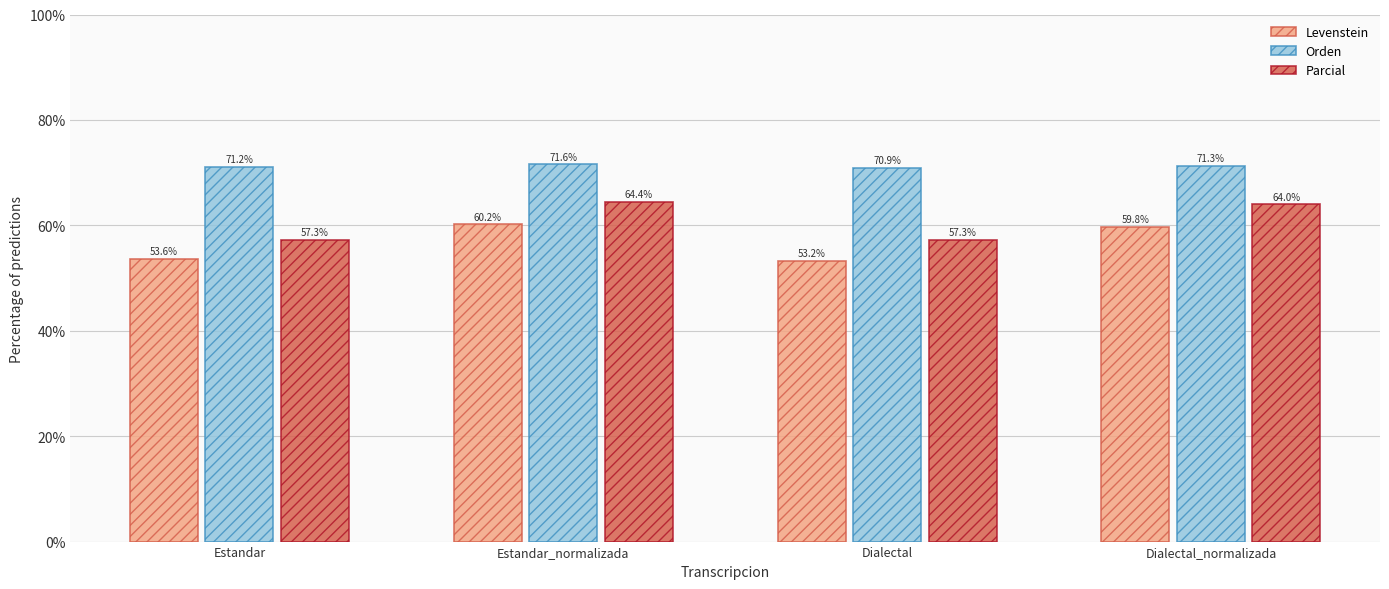

What is the greatest value displayed?

71.6